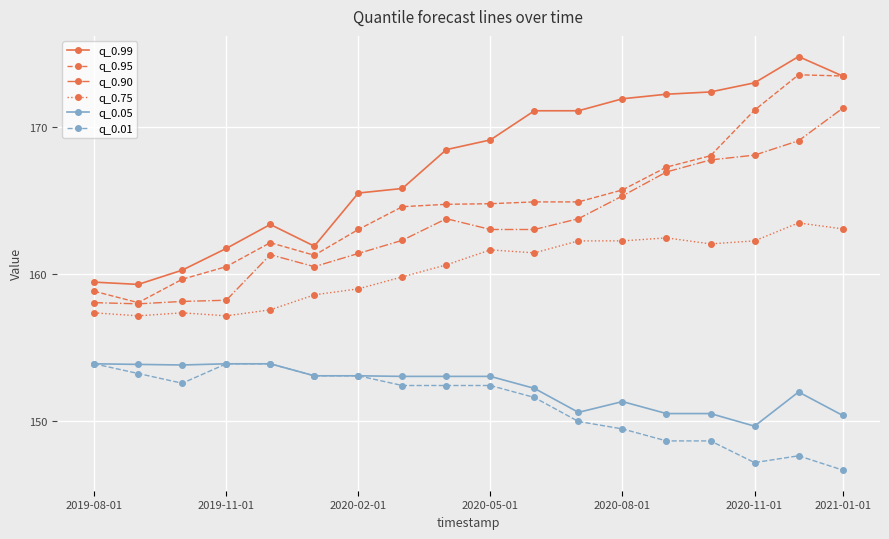

True or false: q_0.90 and q_0.75 intersect in this chart.

False